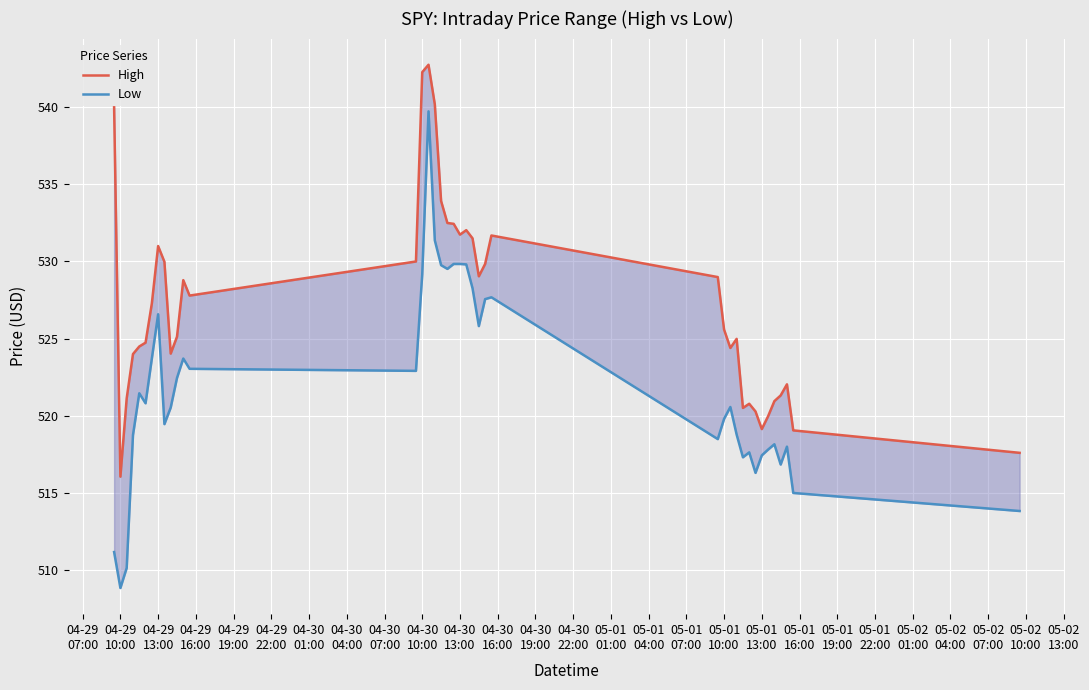

True or false: High has more than 0 interior local peaks.

True